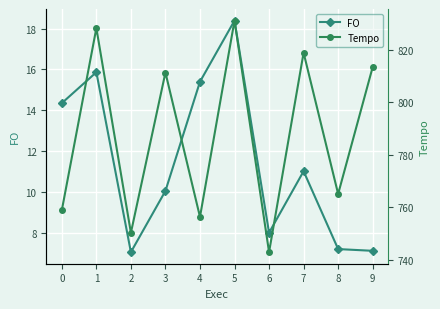

Between 3 and 8, which series saw the biggest shift?

Tempo